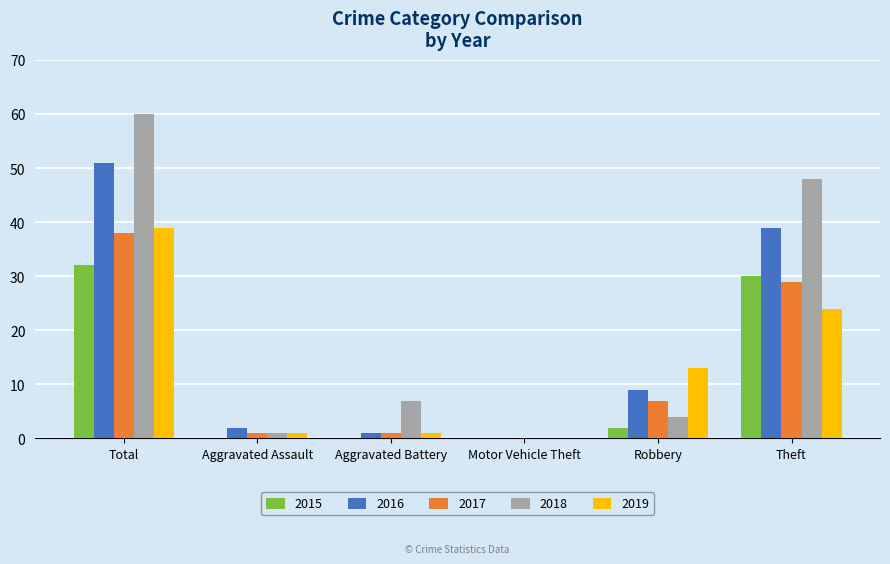

Which series has the largest total across all categories?

2018